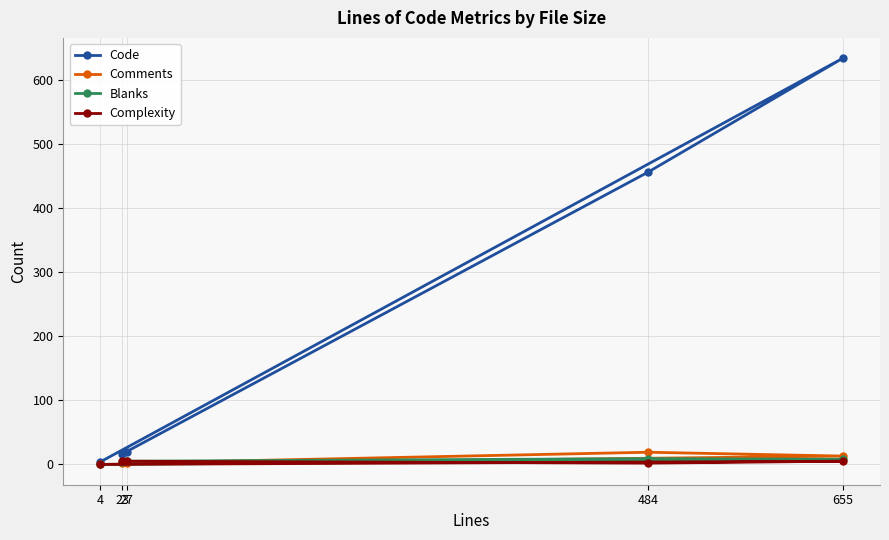

Reading left to right, extract all data points from this chart.

Code: 4=4	655=634	484=456	27=20	23=17
Comments: 4=0	655=13	484=19	27=2	23=2
Blanks: 4=0	655=8	484=9	27=5	23=4
Complexity: 4=0	655=5	484=2	27=5	23=5